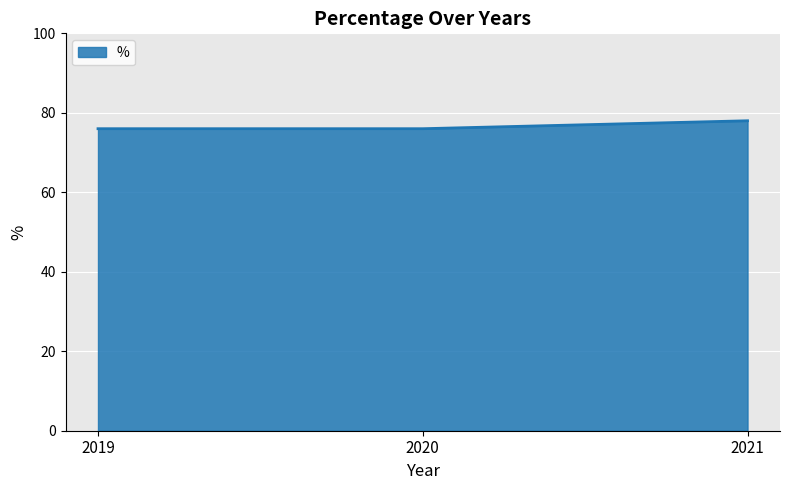

True or false: the data shows 78 at 2021.

True